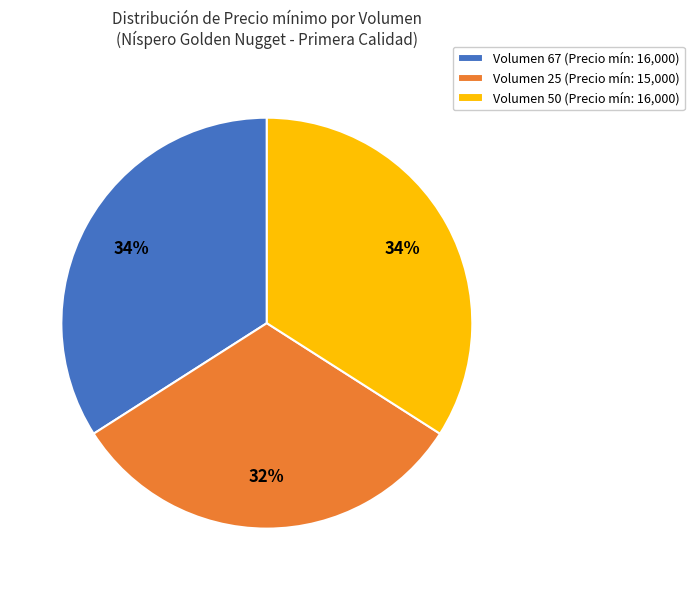

Between Volumen 25 (Precio mín: 15,000) and Volumen 50 (Precio mín: 16,000), which is larger?

Volumen 50 (Precio mín: 16,000)